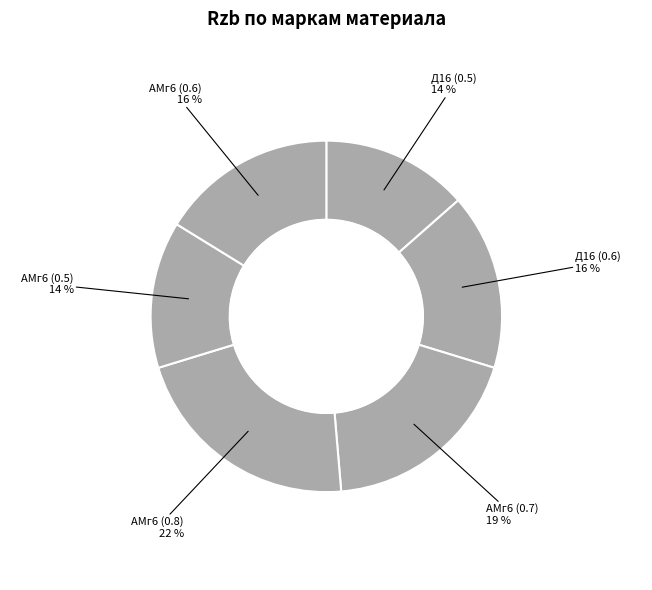

How many slices are in this pie chart?

6